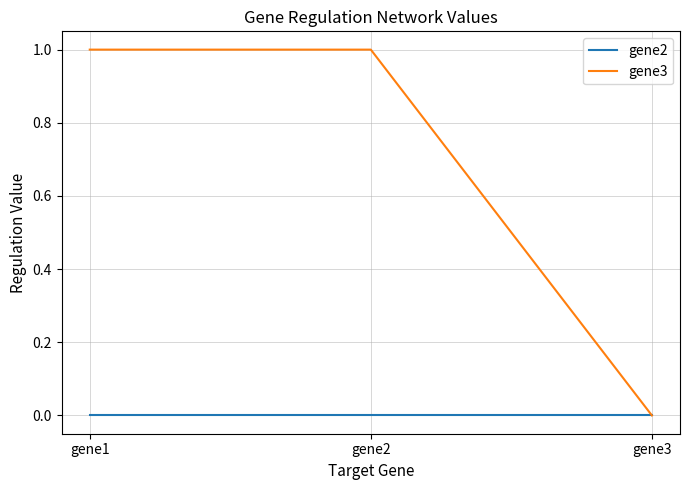

Which series has the widest spread of values?

gene3